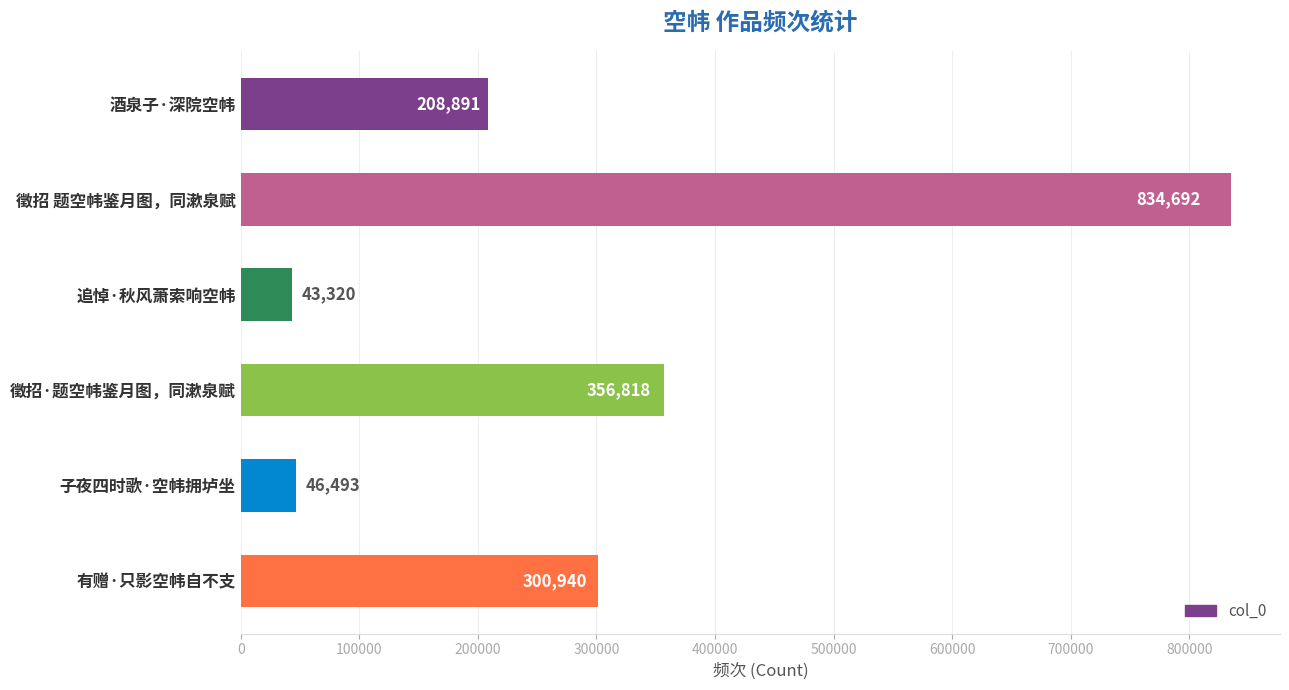

What is the sum of all values?

1791154